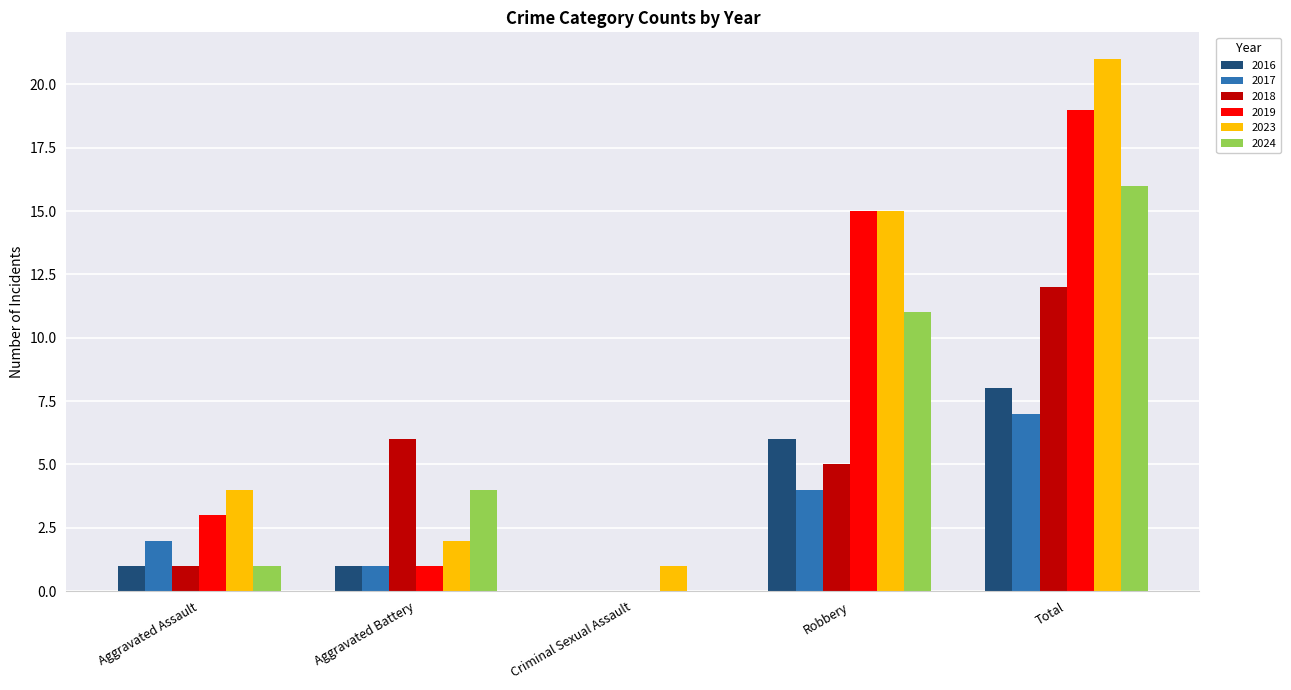

How many distinct data groups are displayed?

6